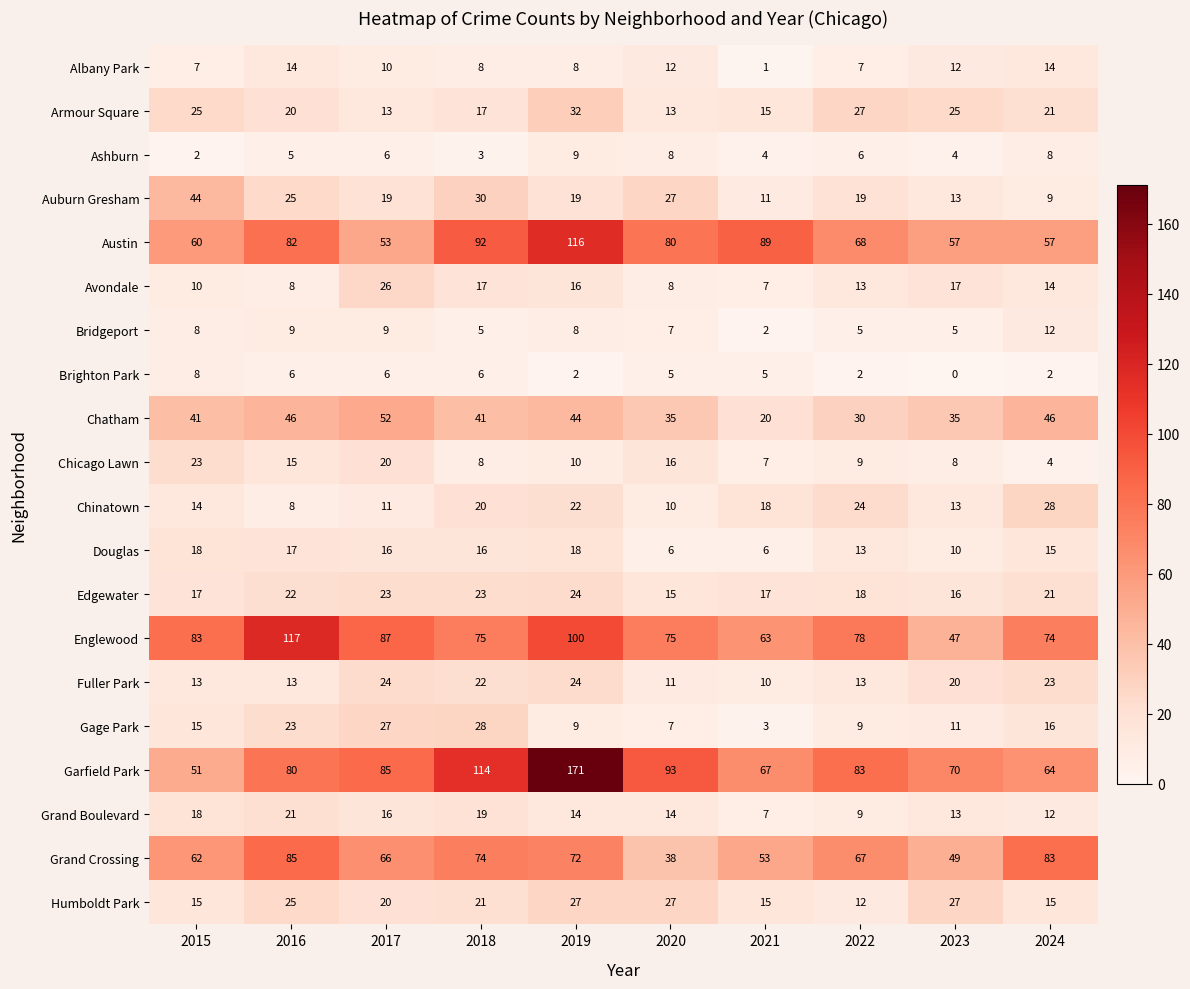

Is the value of Bridgeport at 2022 greater than the value of Douglas at 2017?

No